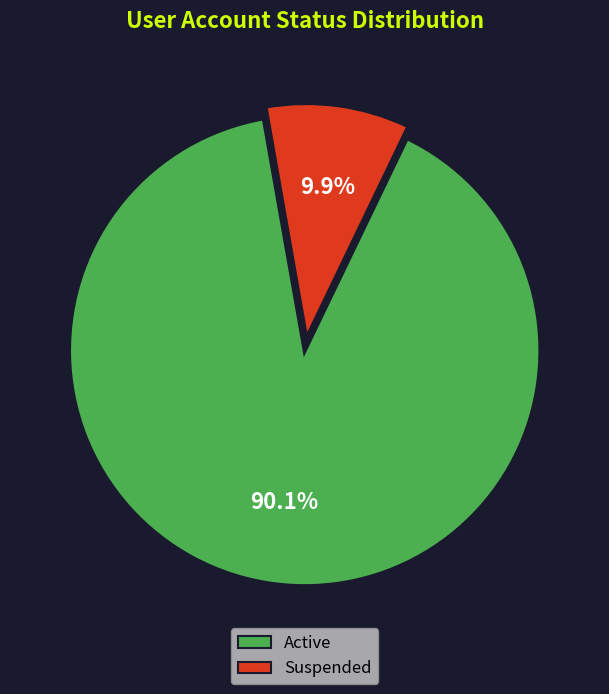

To the nearest percent, what portion does Active represent?

90%